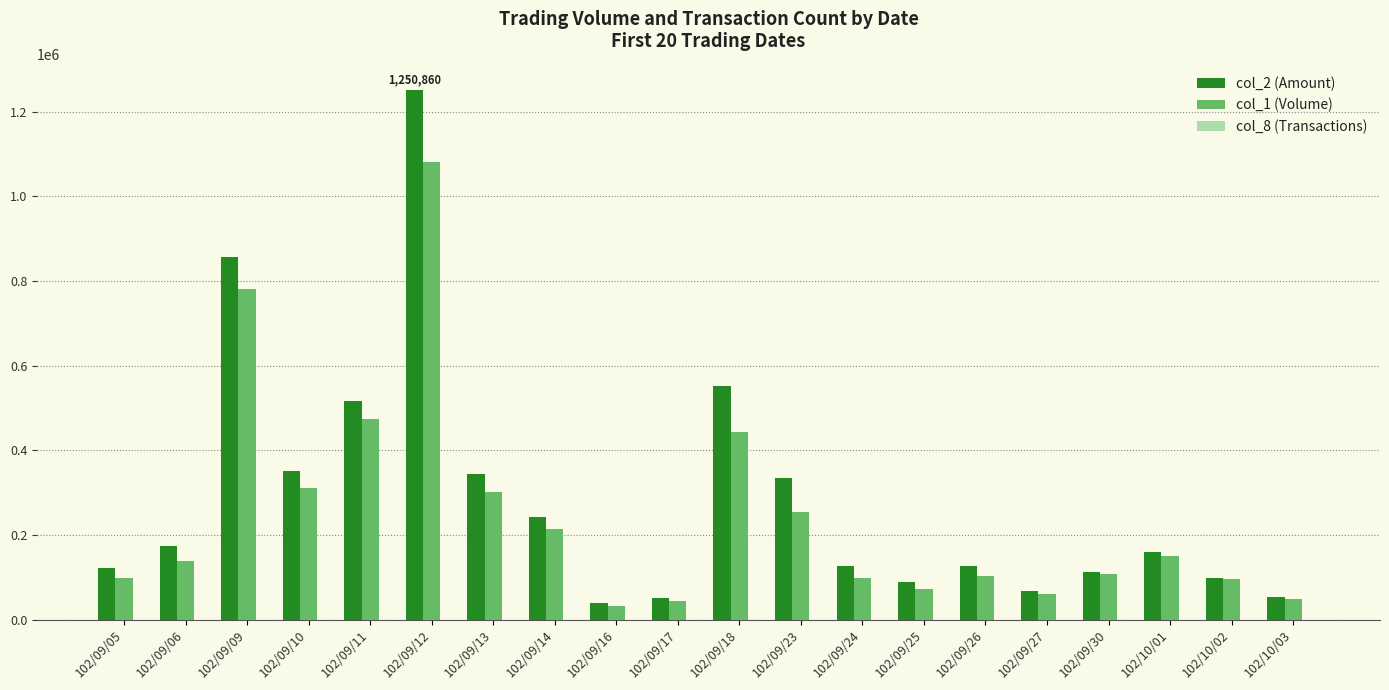

At which category is the sum across all series the highest?

102/09/12